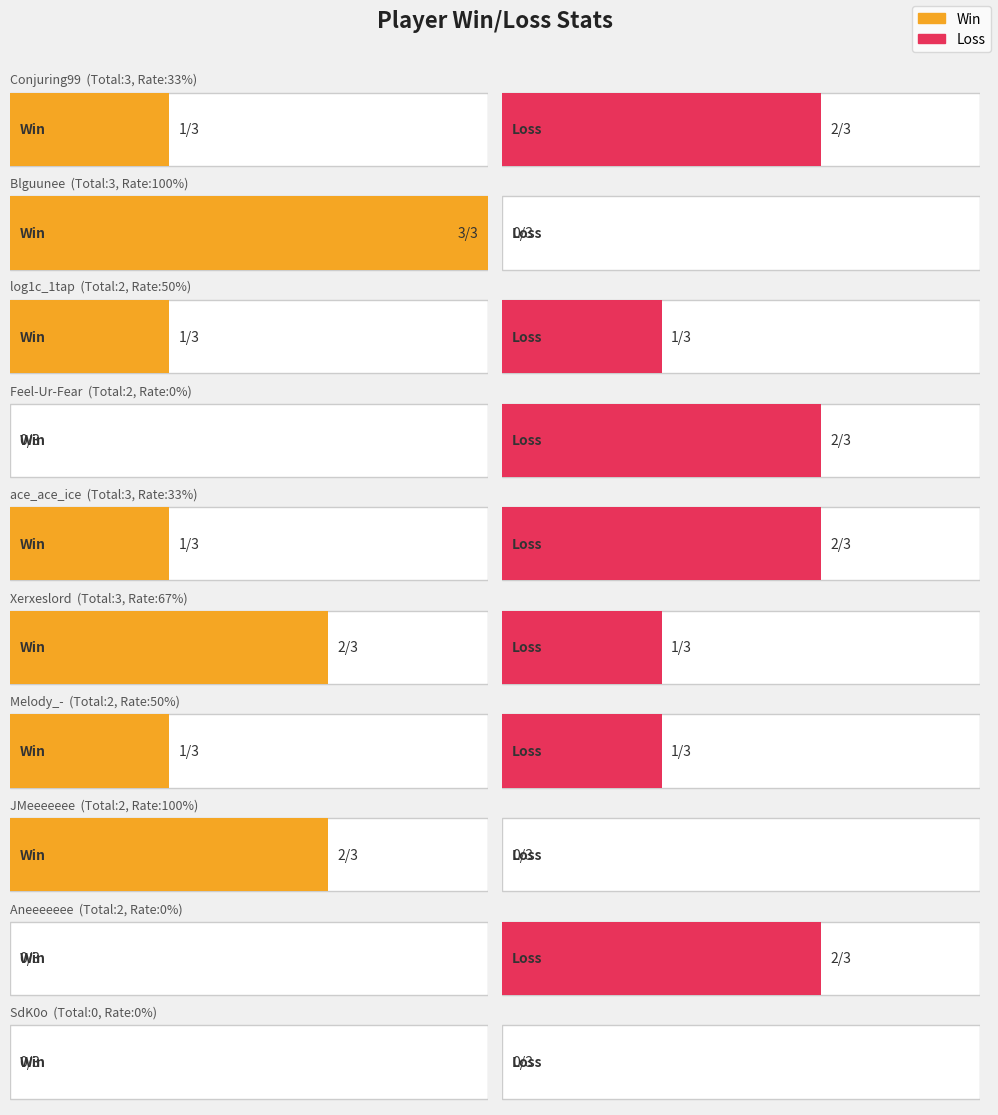

What is the greatest value displayed?

3